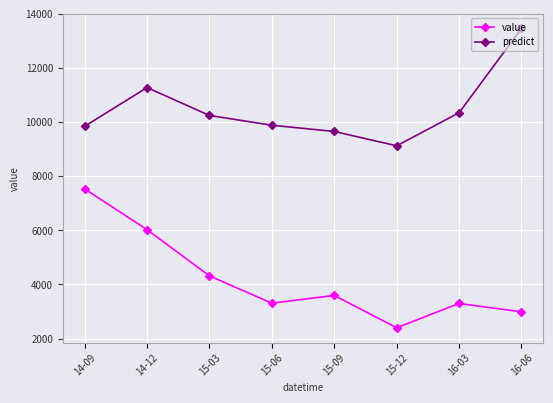

Read the value value at 15-09.

3593.0